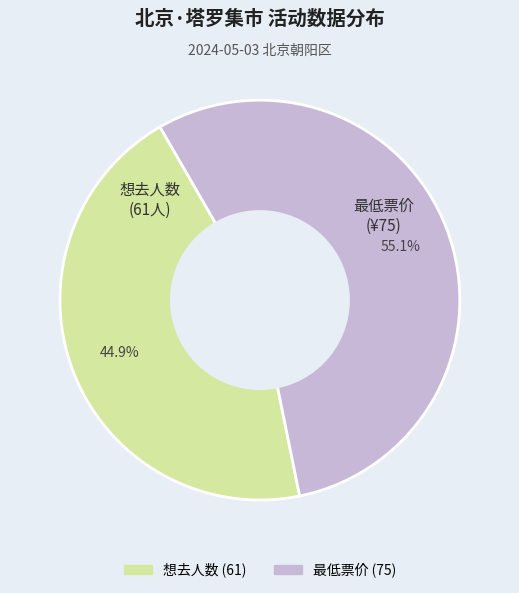

Which has a higher value, 想去人数 (61) or 最低票价 (75)?

最低票价 (75)